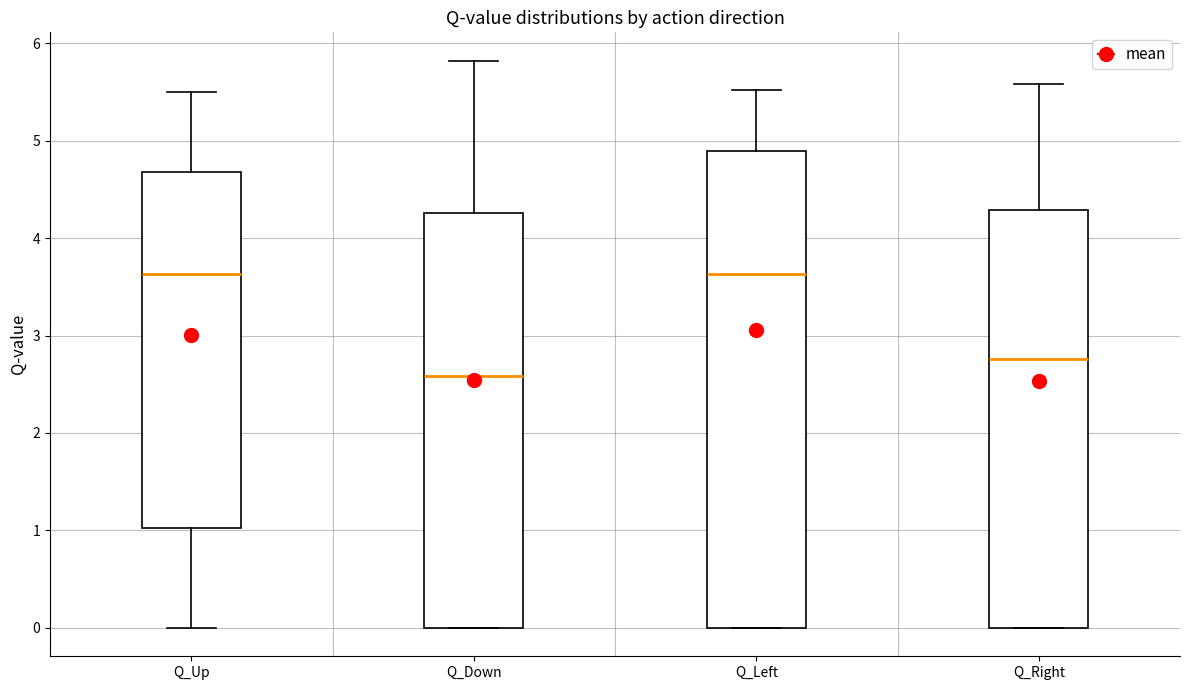

Which box's median line is the lowest?

Q_Down